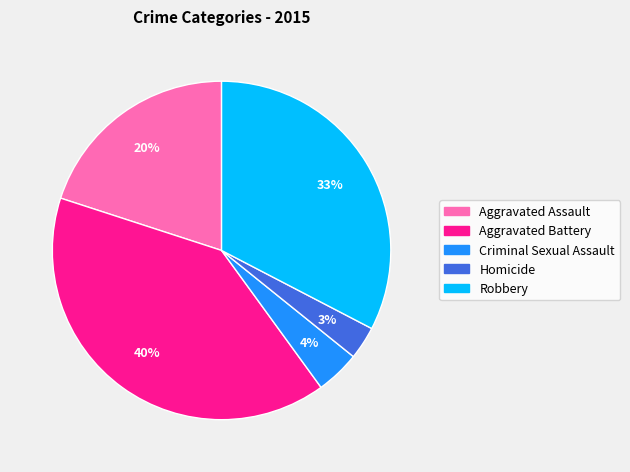

How many segments does this pie chart have?

5